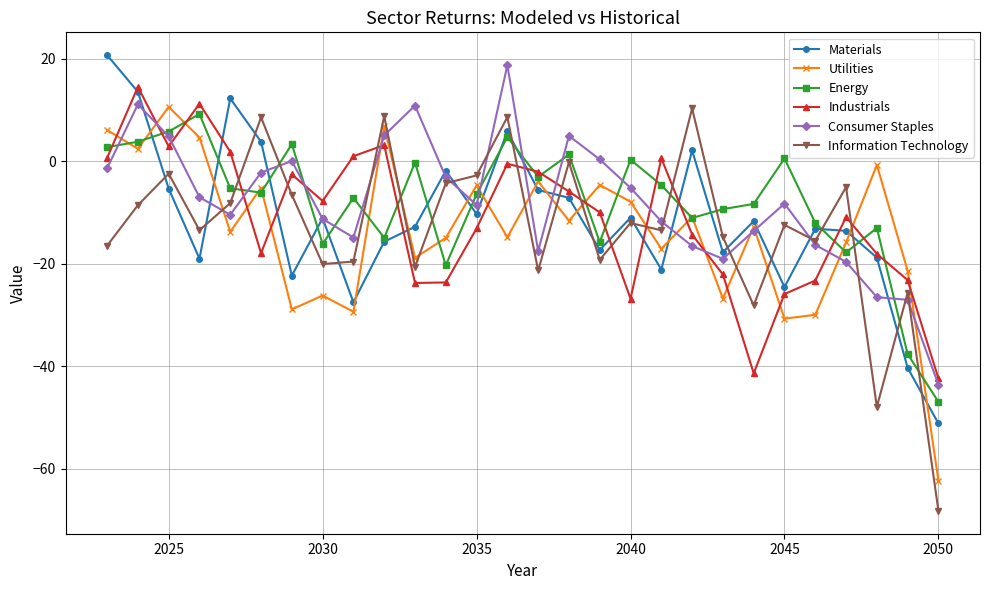

What is the difference between the second highest and second lowest values in the Utilities series?

37.6